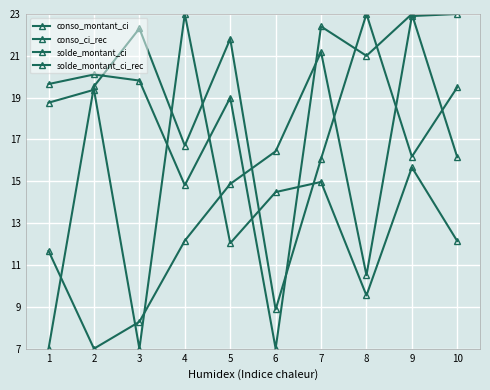

What is the total value across all series at 6?

46.8